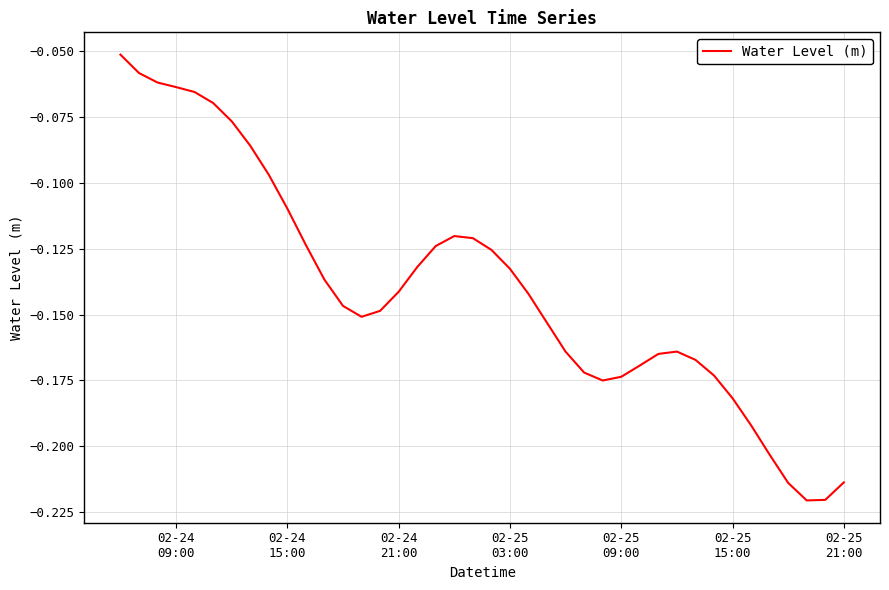

Count the number of categories in the chart.

40